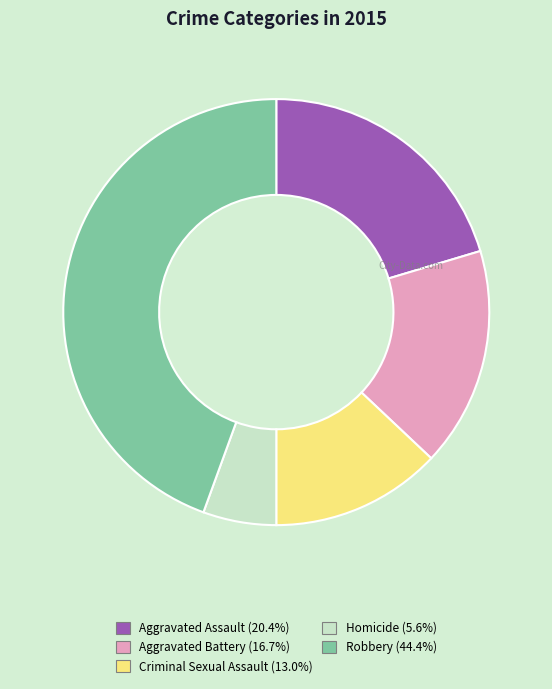

What is the ratio of the value at Robbery (44.4%) to the value at Homicide (5.6%)?

8.0